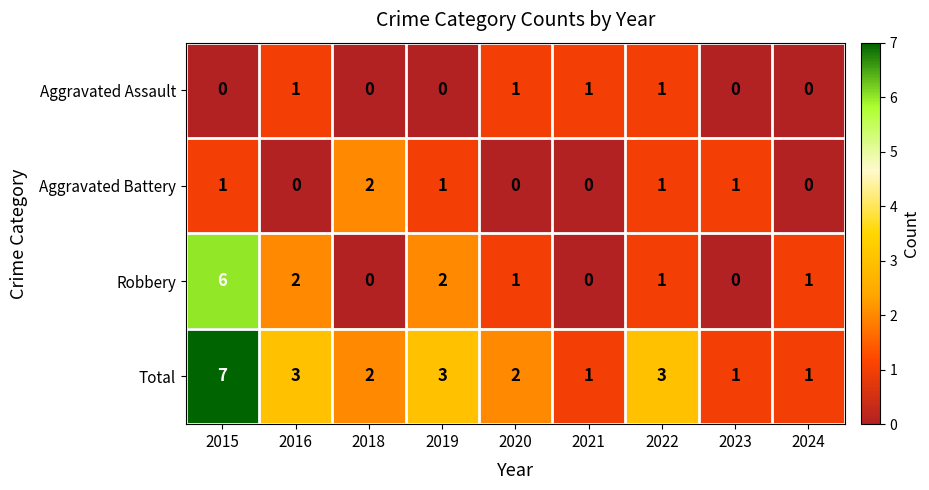

Which label corresponds to the largest value in the chart?

2015